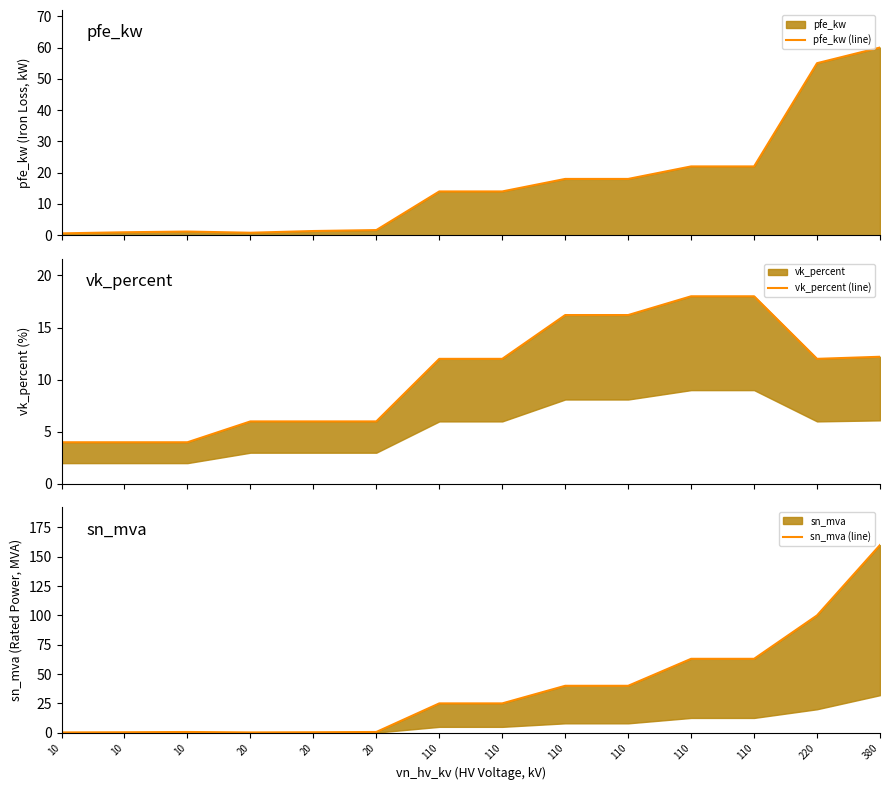

What is the average value of the sn_mva (line) series?

37.0